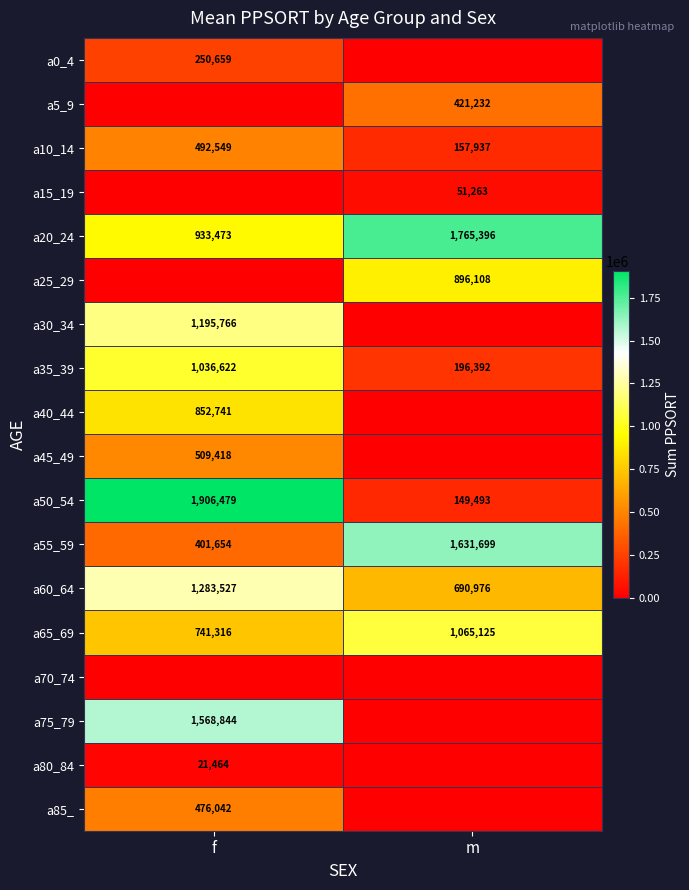

What is the sum of the a65_69 values at f and m?

1806441